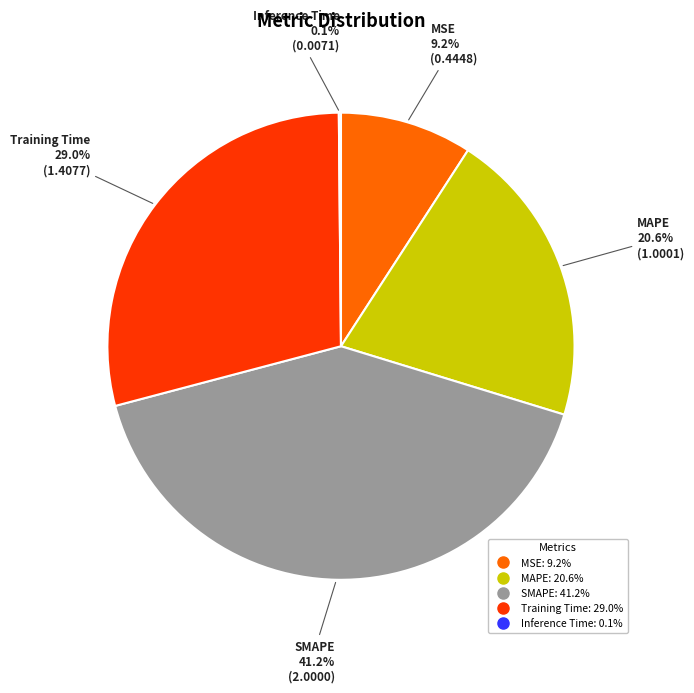

The MSE slice represents 9% of the pie. True or false?

True